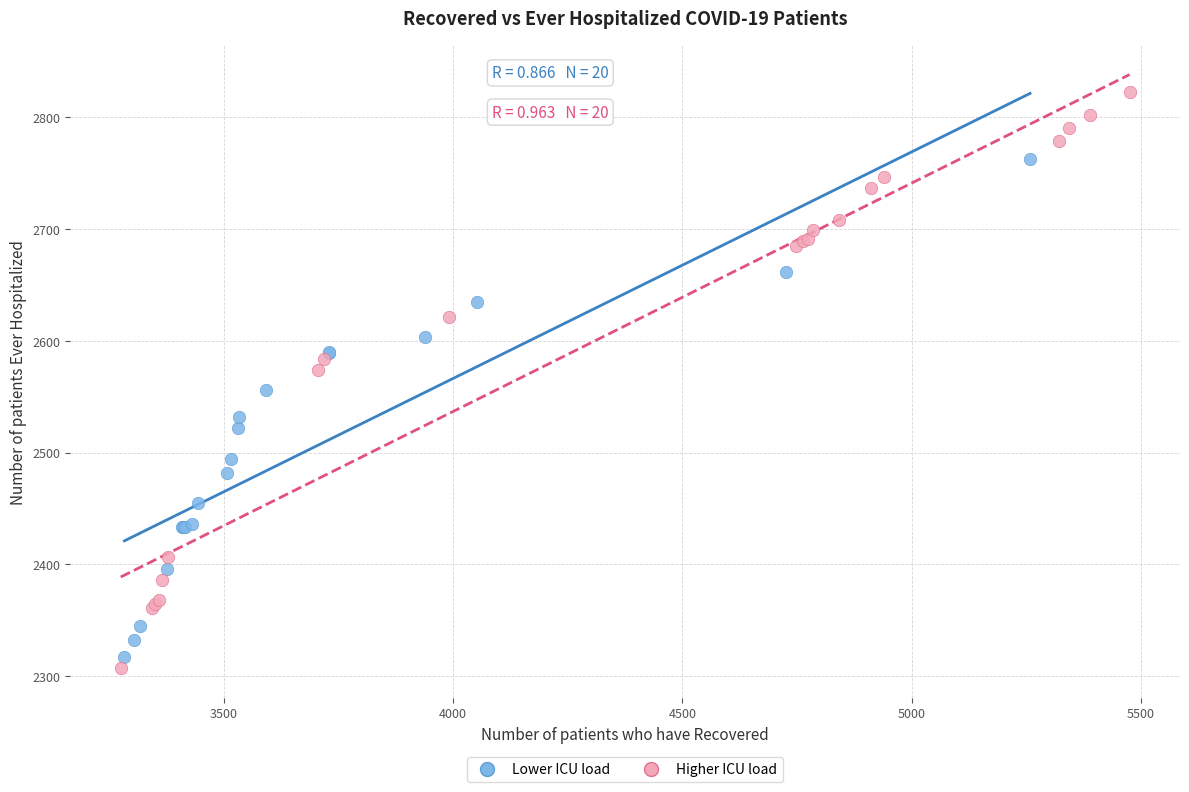

Which series has the widest spread of Y values?

Higher ICU load